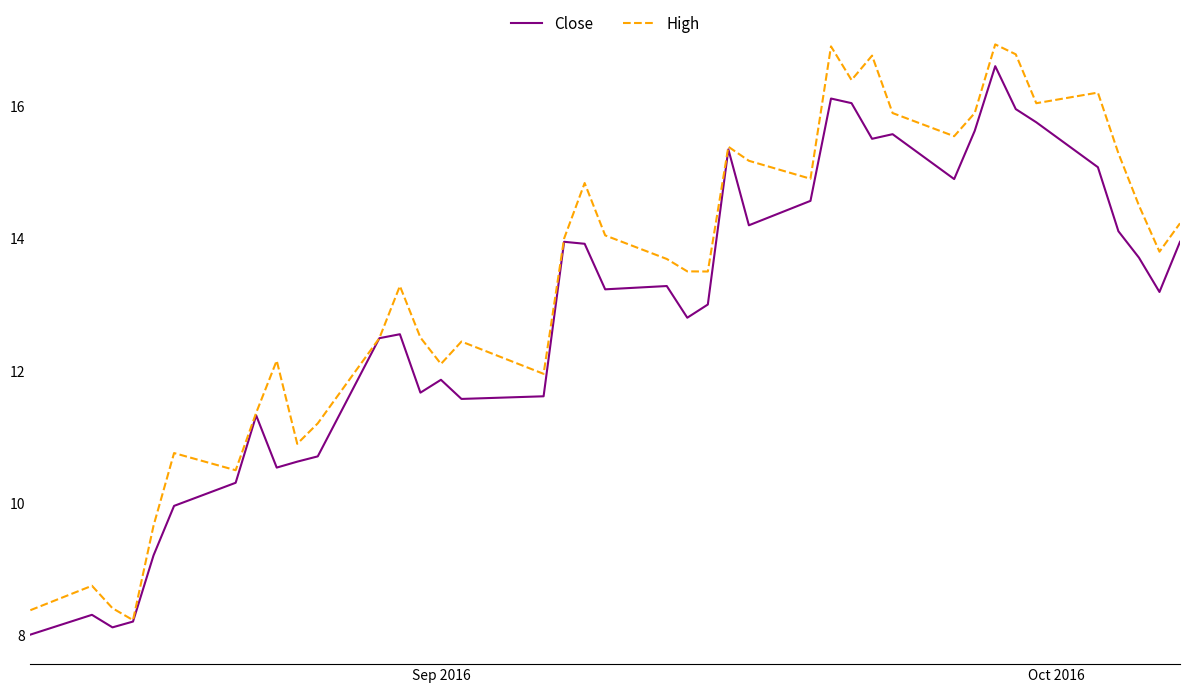

Reading left to right, extract all data points from this chart.

Close: 8.0	8.3	8.1	8.2	9.2	9.9	10.3	11.3	10.5	10.6	10.7	12.5	12.6	11.7	11.9	11.6	11.6	13.9	13.9	13.2	13.3	12.8	13.0	15.4	14.2	14.6	16.1	16.0	15.5	15.6	14.9	15.6	16.6	16.0	15.8	15.1	14.1	13.7	13.2	13.9
High: 8.4	8.7	8.4	8.2	9.6	10.8	10.5	11.4	12.1	10.9	11.2	12.5	13.3	12.5	12.1	12.4	11.9	14.0	14.8	14.0	13.7	13.5	13.5	15.4	15.2	14.9	16.9	16.4	16.8	15.9	15.5	15.9	16.9	16.8	16.0	16.2	15.3	14.5	13.8	14.2